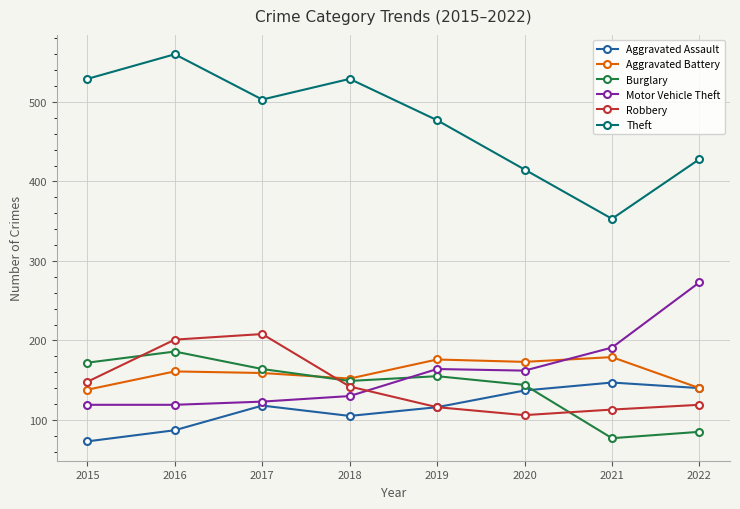

At which category does the chart reach its peak across all series?

2016